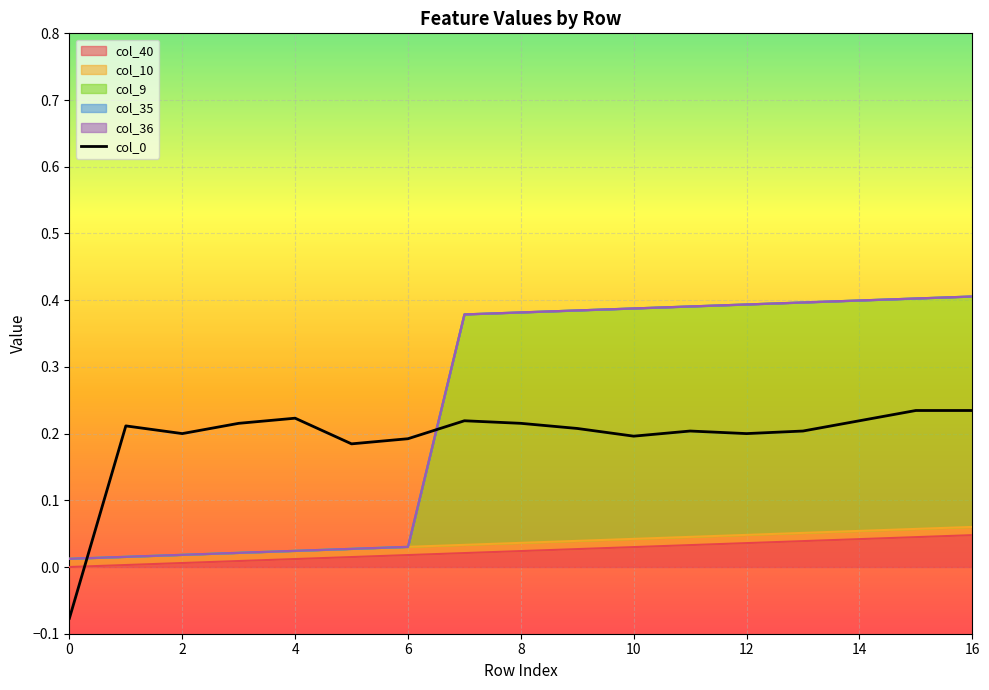

Is it true that the value at 6 is 0.3?

False